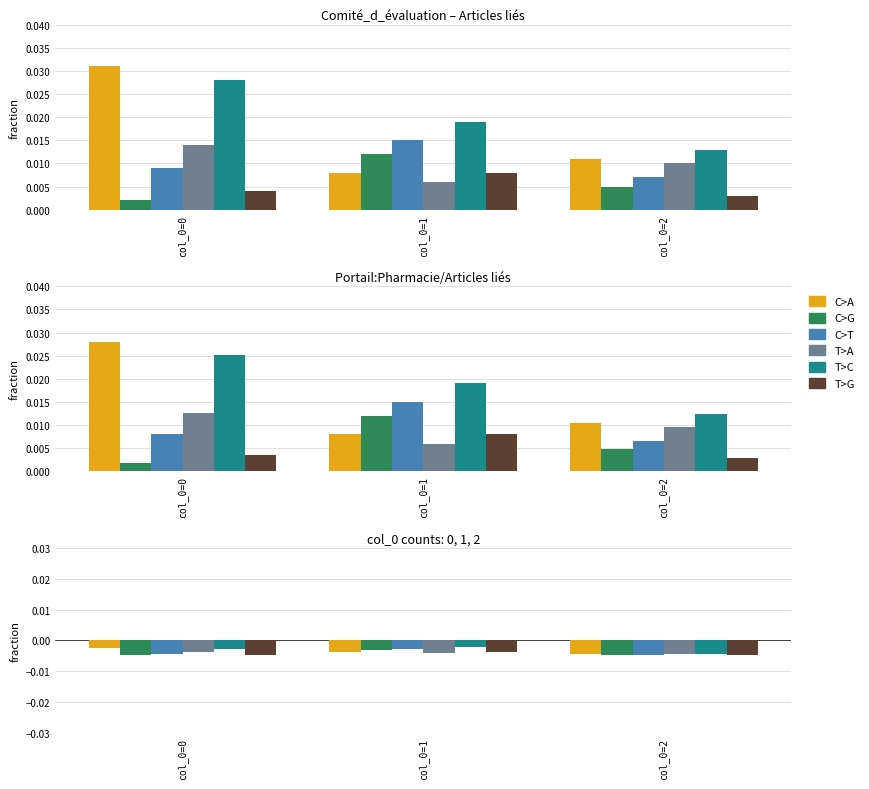

List the labels in order of T>C value, largest first.

col_0=1, col_0=0, col_0=2